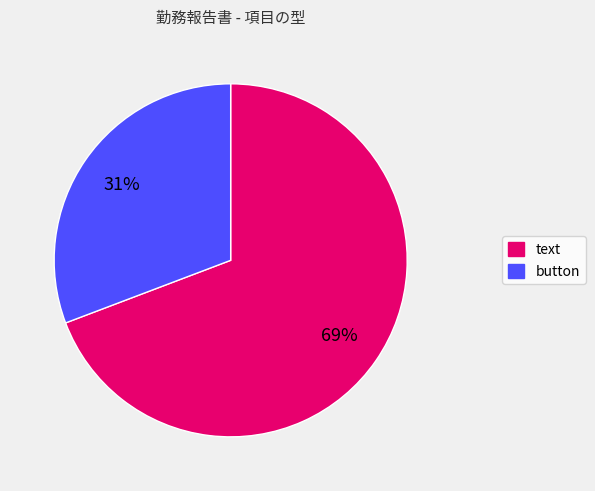

Is there any slice that represents more than half of the pie?

Yes